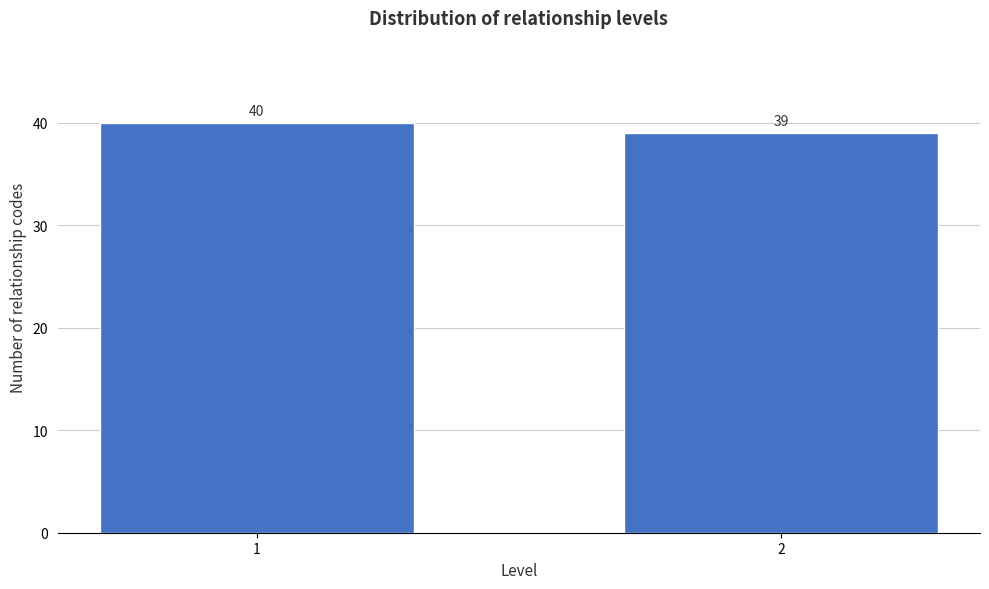

Reading left to right, extract all data points from this chart.

40	39